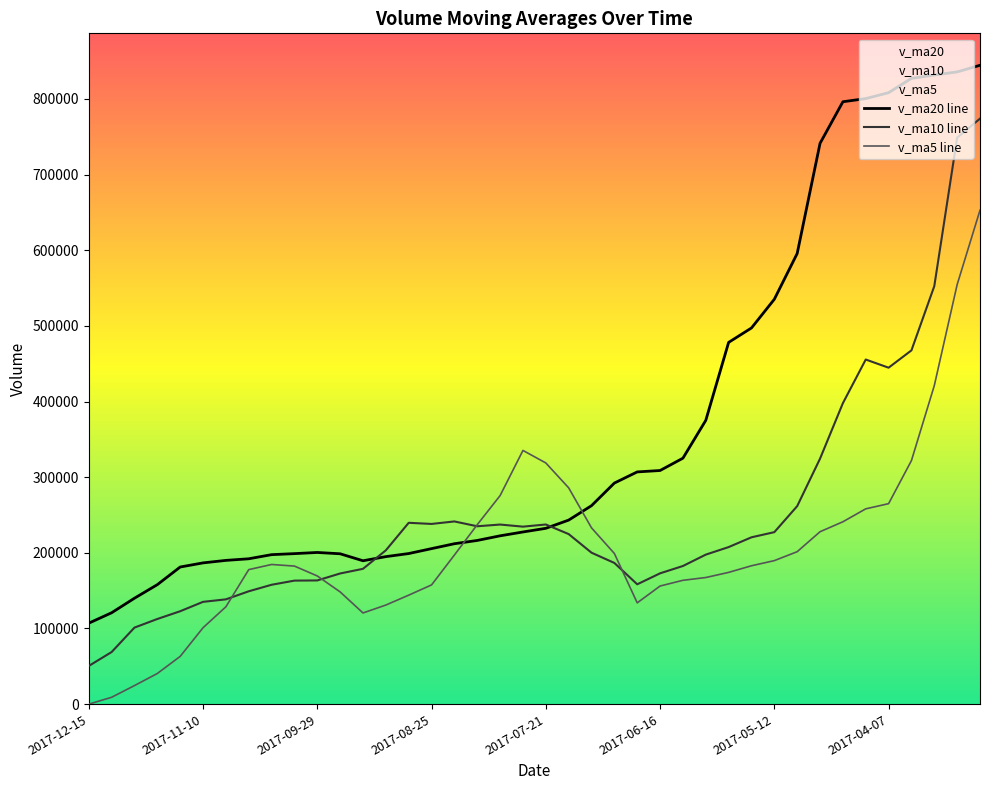

How many categories are shown in the chart?

40